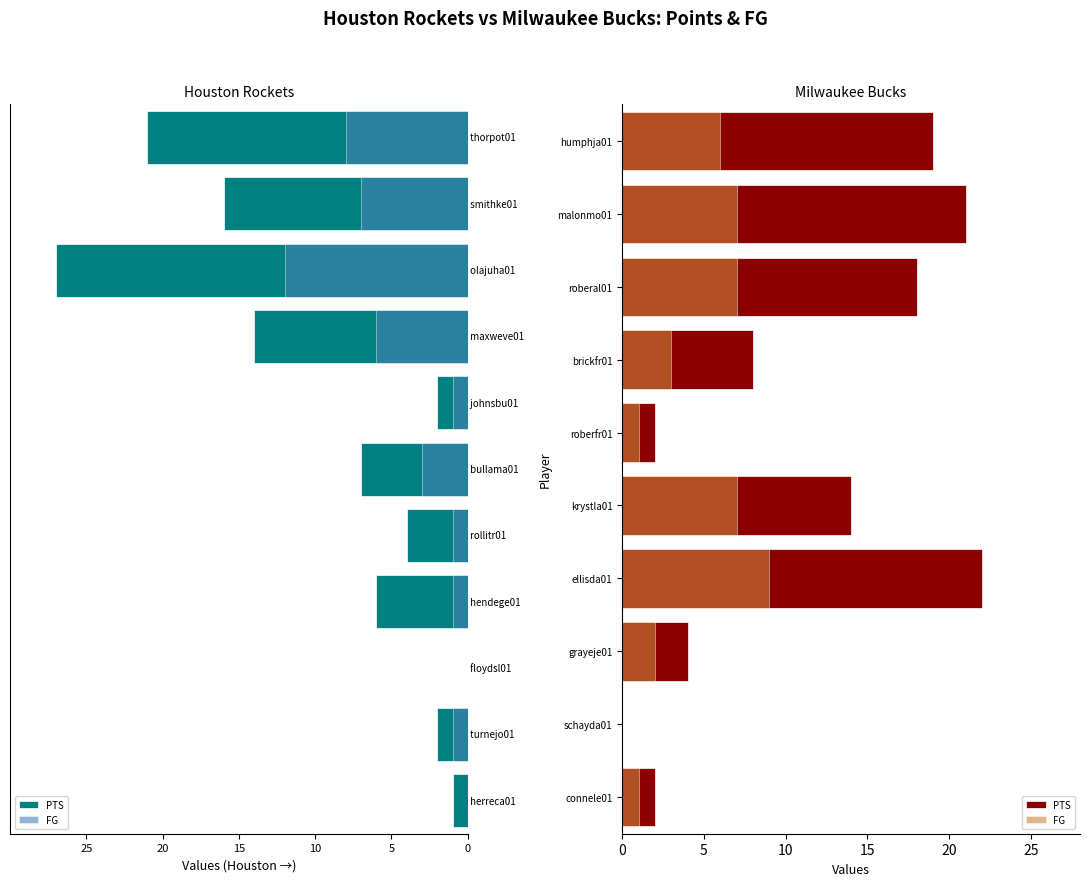

What is the difference between the highest and lowest values at krystla01?

7